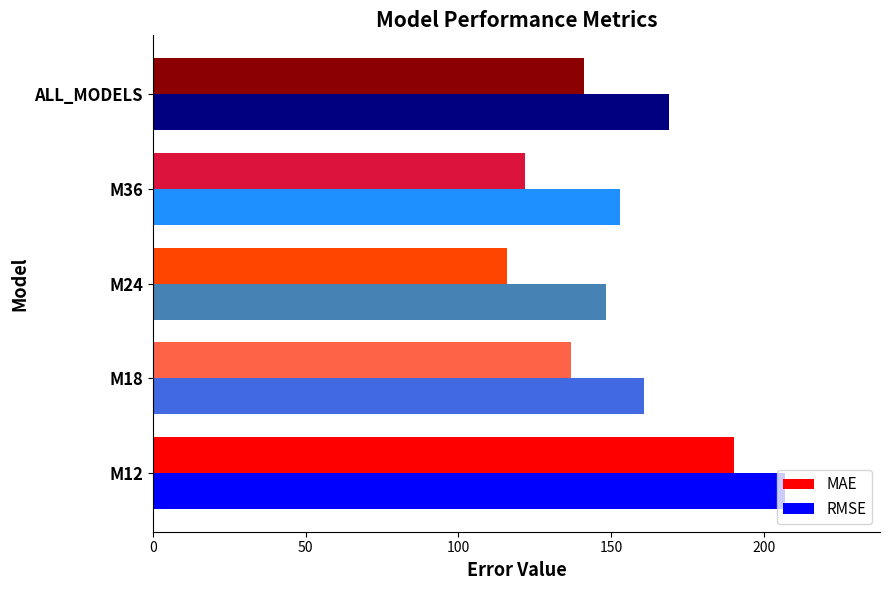

What is the total value across all series at M24?

264.3